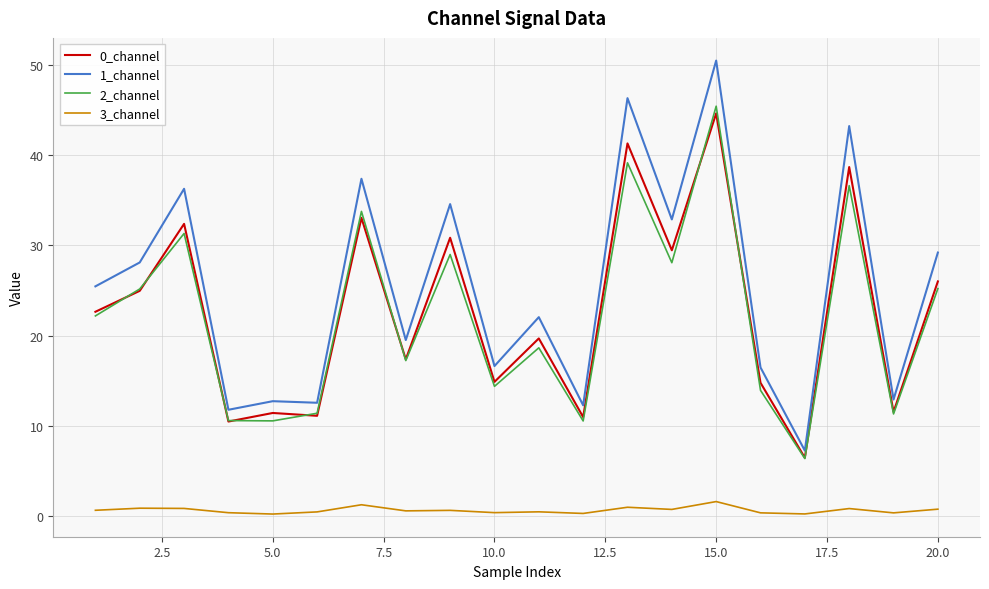

Does the chart display data point markers on the line(s)?

No